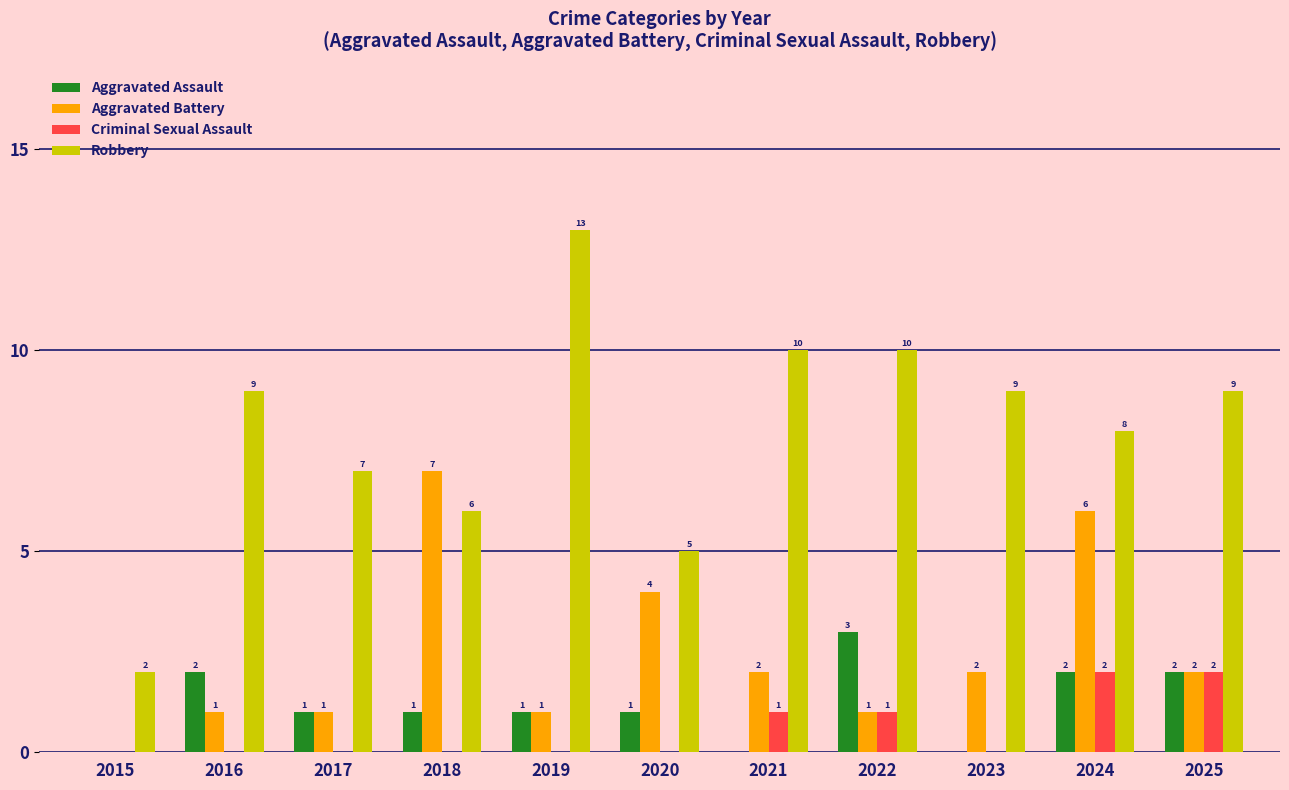

What is the sum of all Robbery values?

88